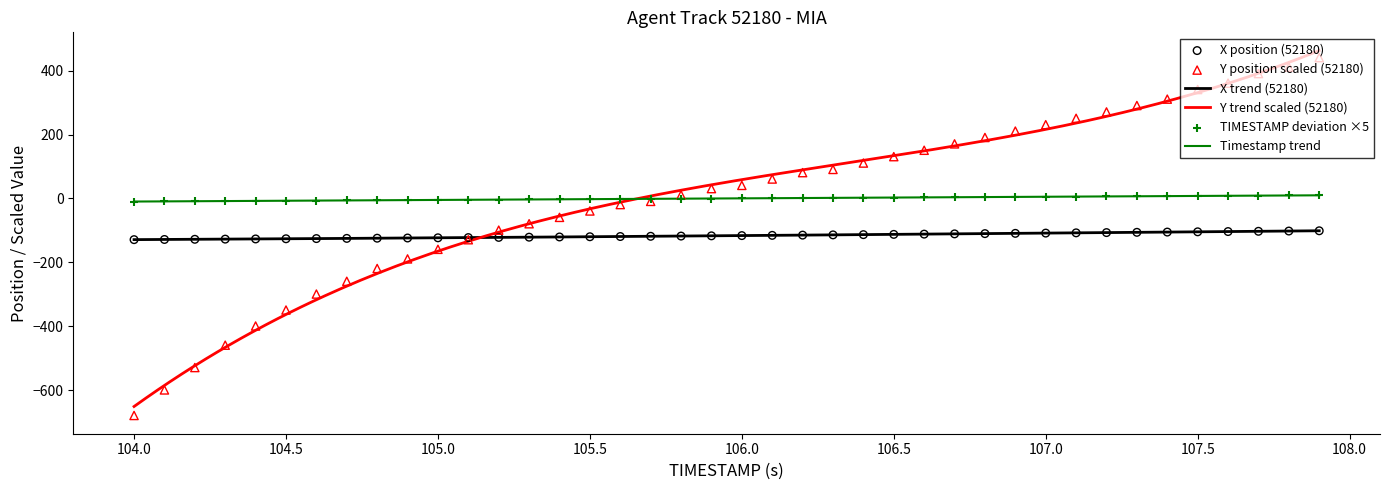

What is the total value across all series at 106.0?

-75.3